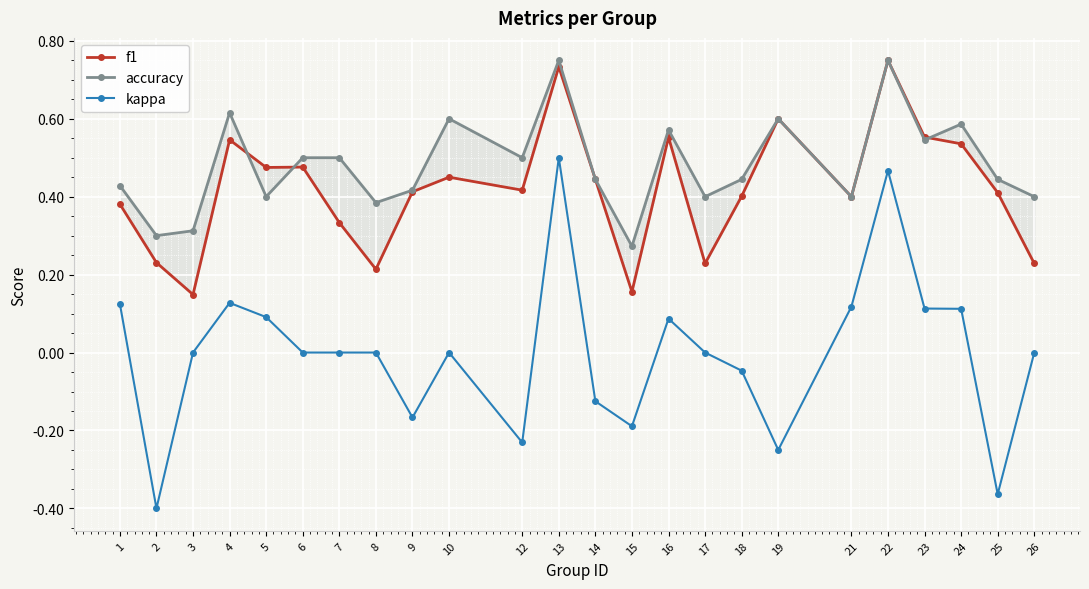

True or false: f1 and kappa cross at least once.

False